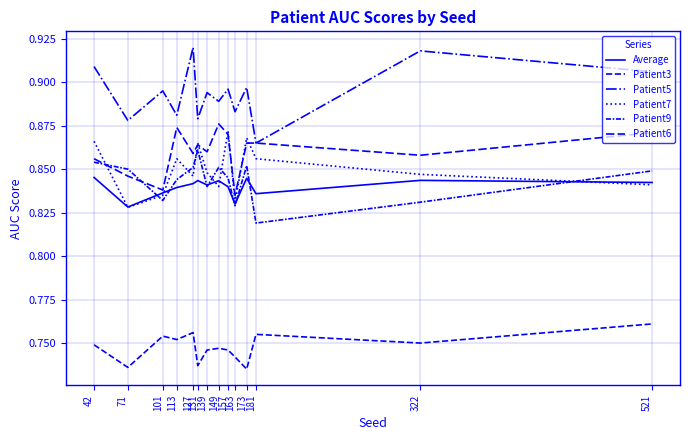

Does the chart display data point markers on the line(s)?

No